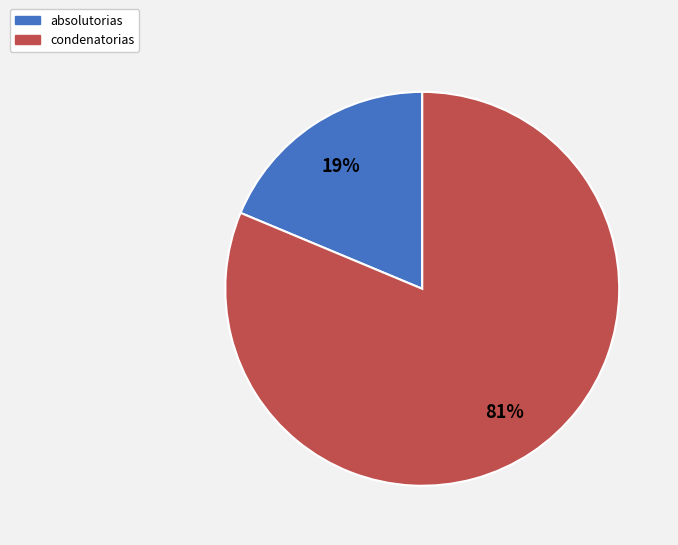

What is the smallest slice in the pie chart?

absolutorias